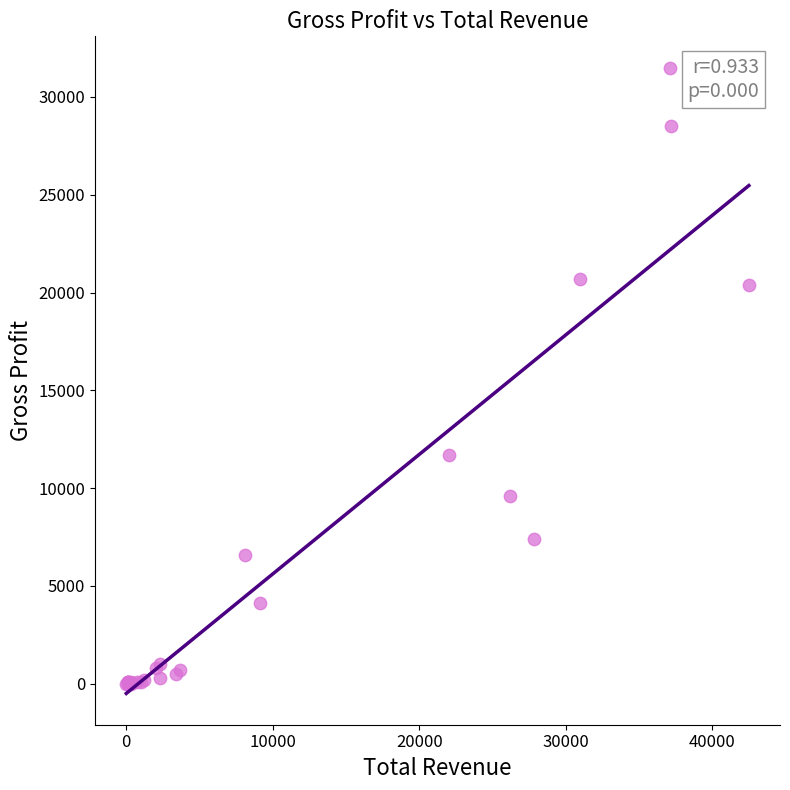

What Y value in the scatter plot is closest to 15750?

11700